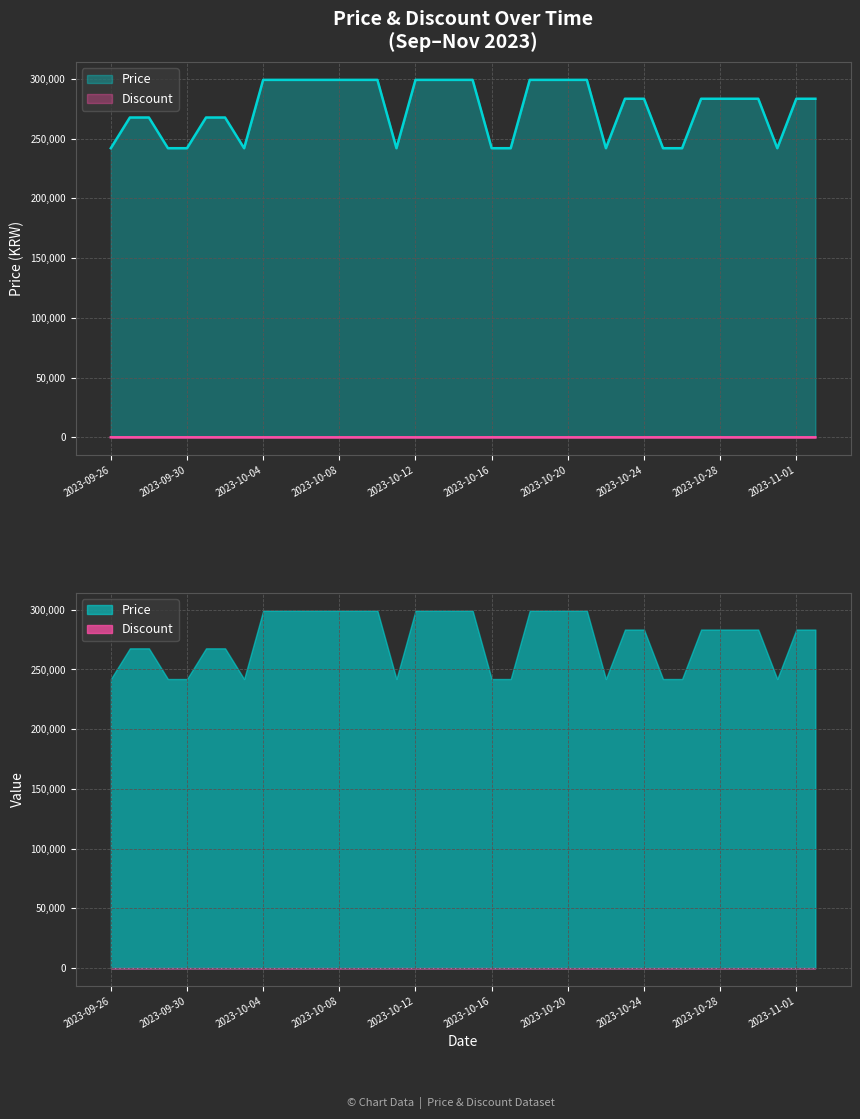

How many values in the Discount series exceed 10?

15